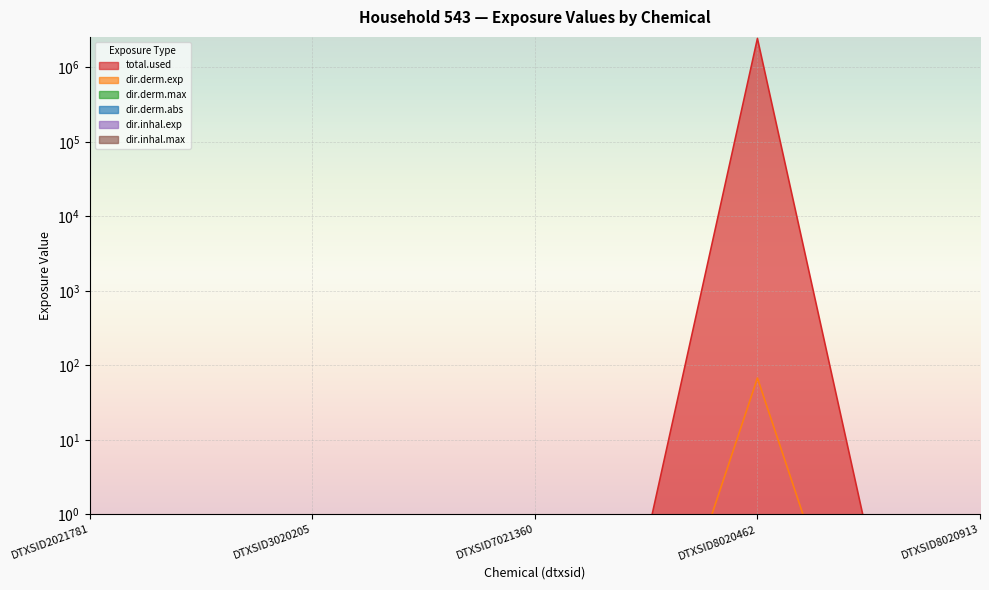

How many lines are shown in the chart?

6